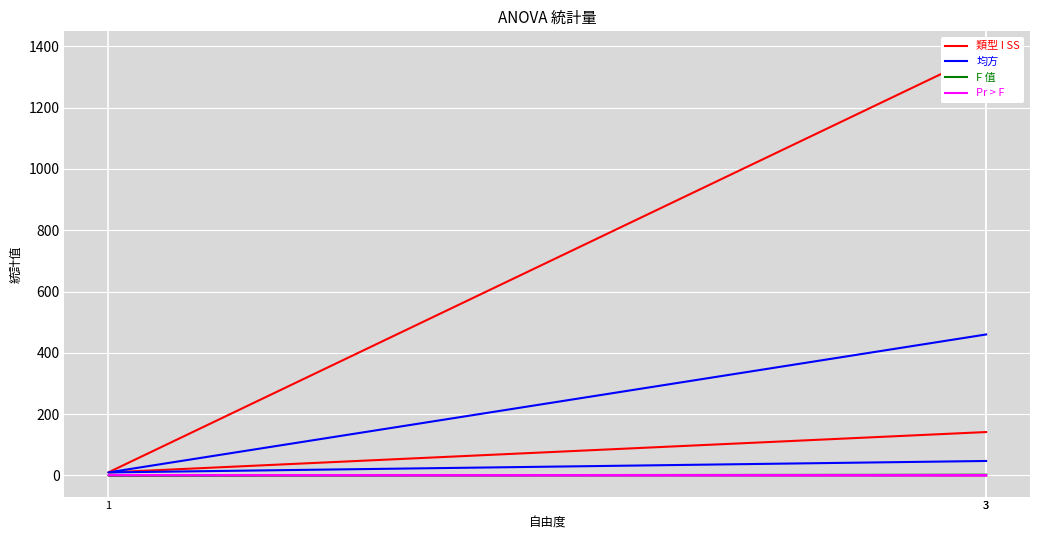

How many series are shown in this chart?

4